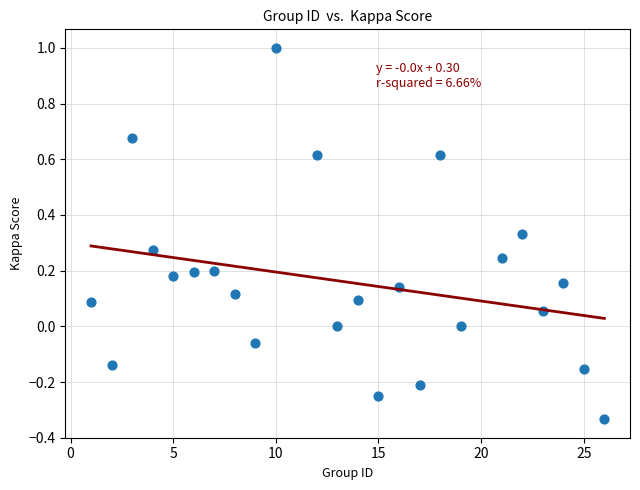

What is the range of Y values (max minus min)?

1.3